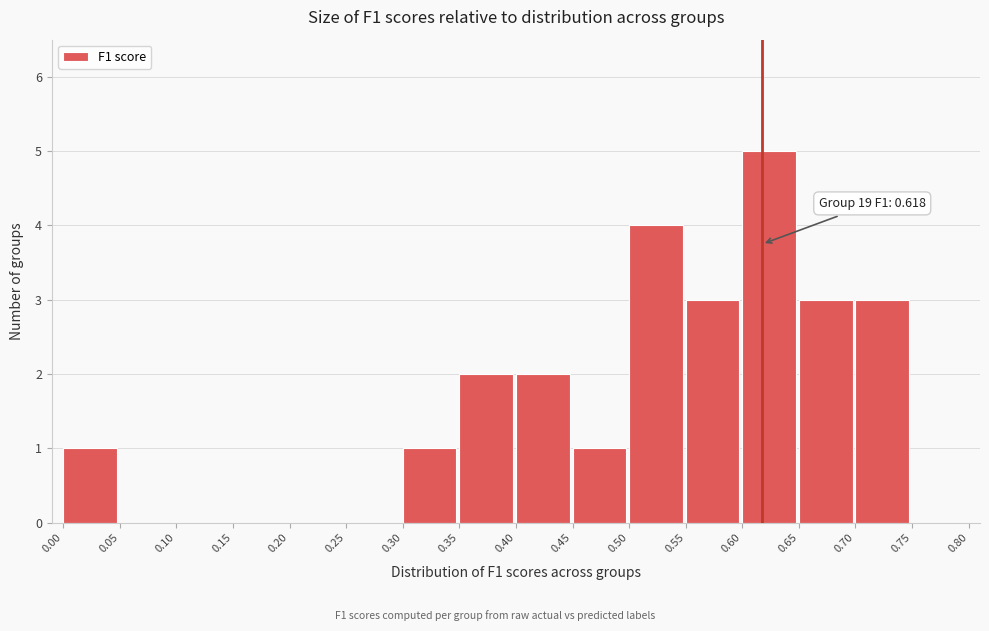

Which range on the x-axis has the tallest bar?

0.60 to 0.65